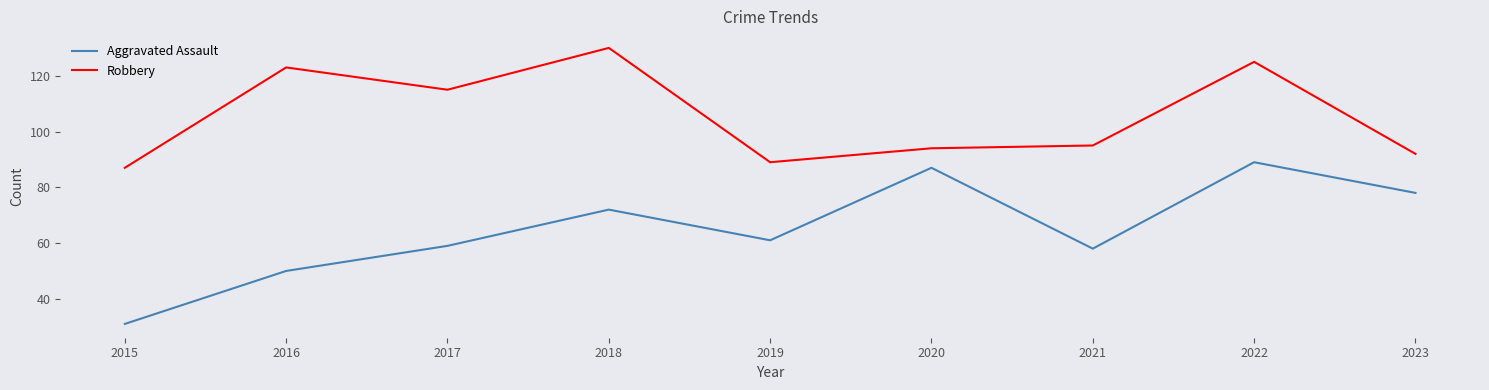

Reading left to right, list all the values displayed in this chart.

Aggravated Assault: 31	50	59	72	61	87	58	89	78
Robbery: 87	123	115	130	89	94	95	125	92